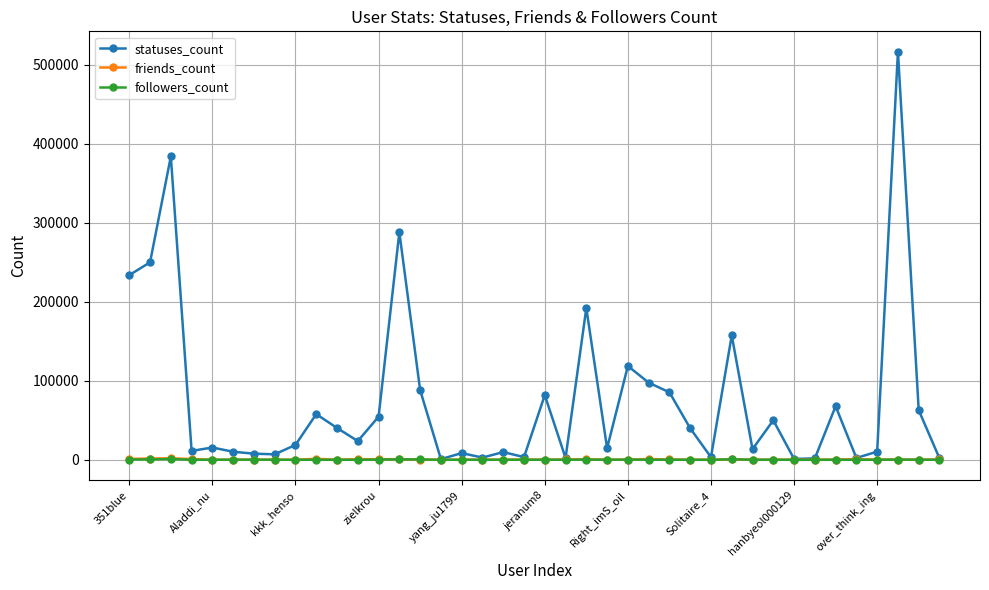

What is the average value of the followers_count series?

152